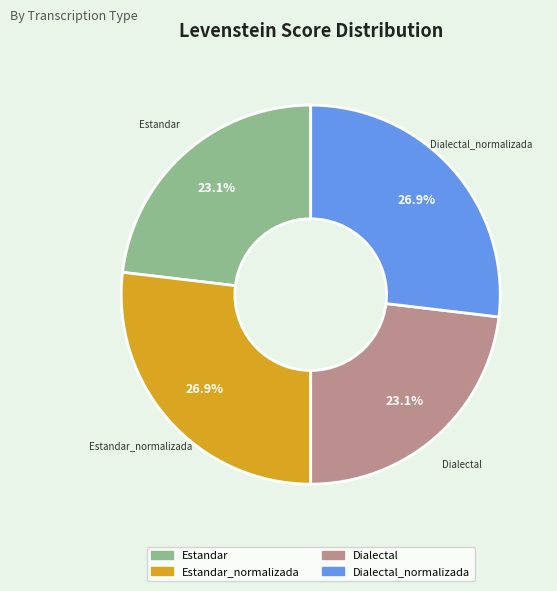

Is there a majority slice in this chart?

No